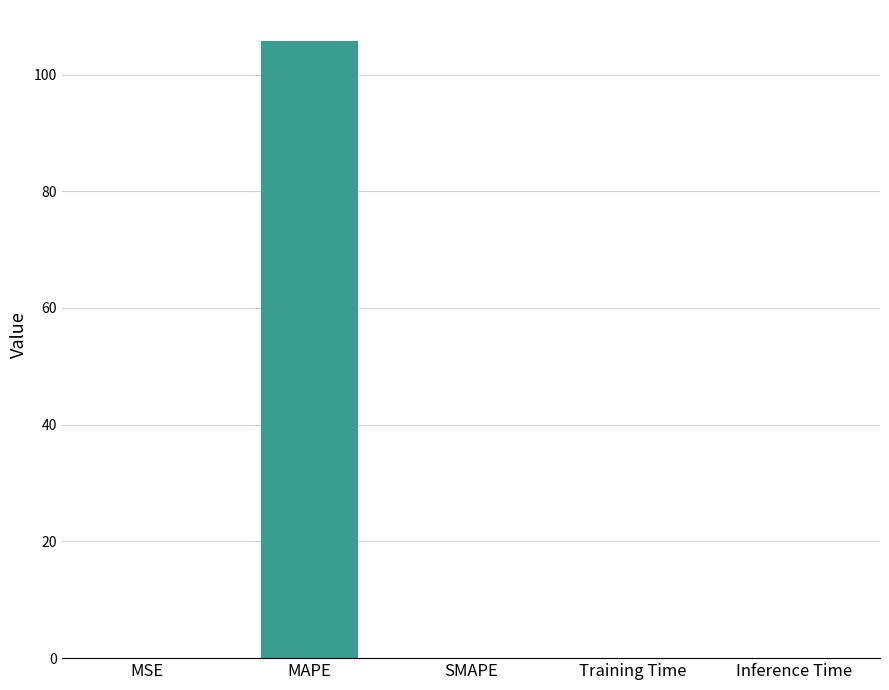

At which category does the chart reach its peak across all series?

MAPE